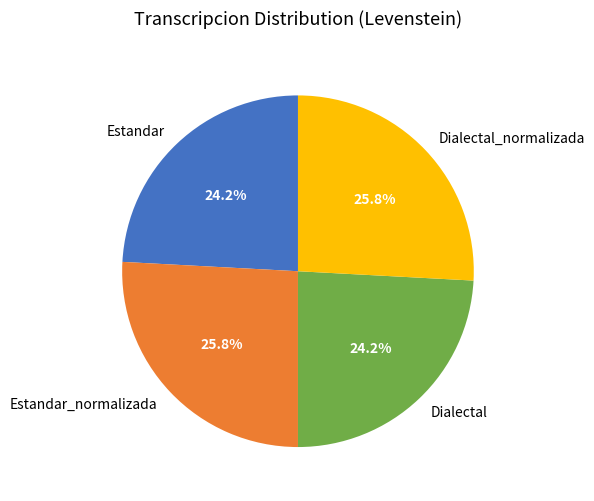

Is there any slice that represents more than half of the pie?

No